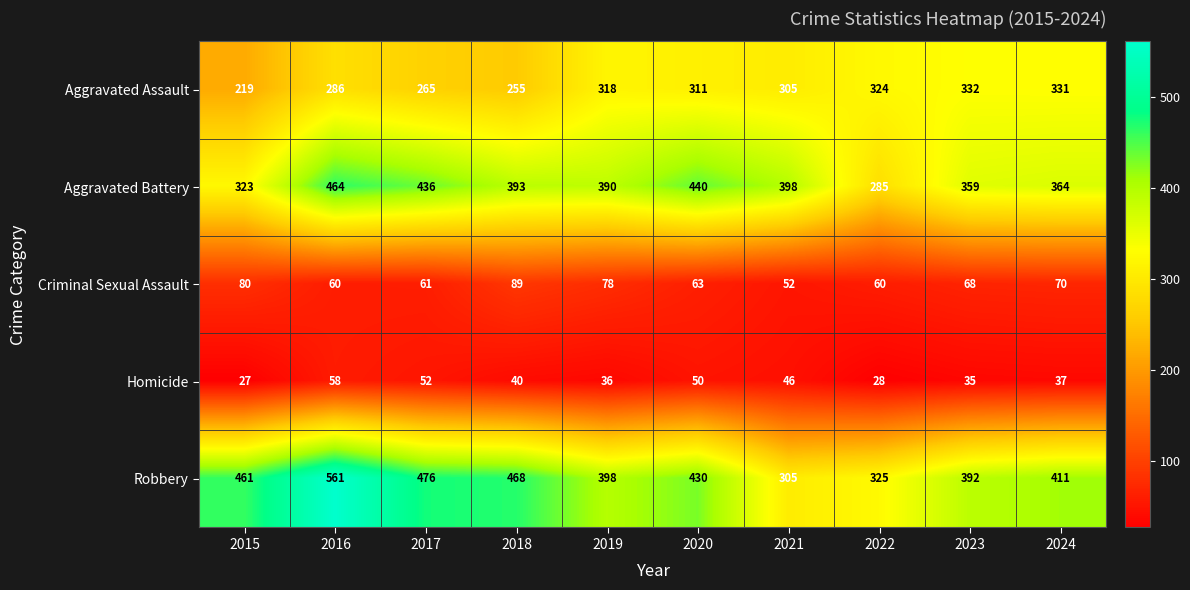

The Robbery series shows 274 at 2016. True or false?

False